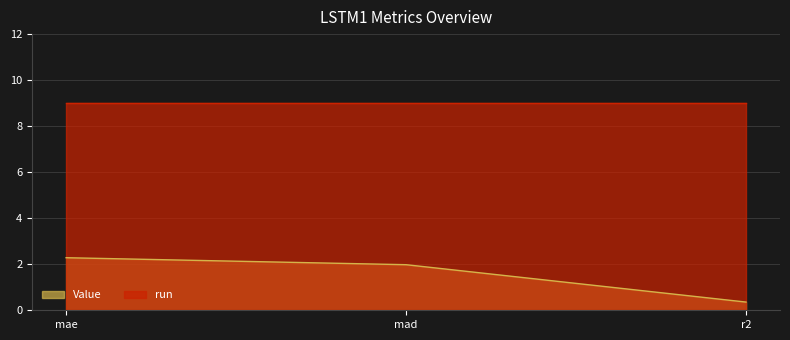

True or false: the data shows 0.2 at r2.

False